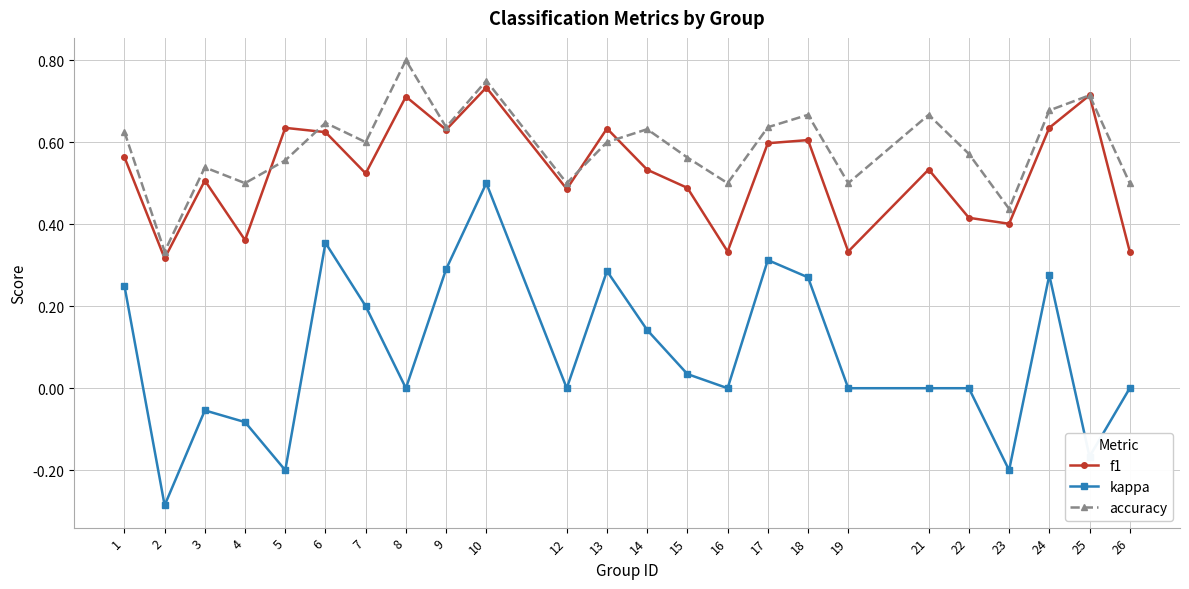

Is it true that f1 equals 0.6 at 13?

True